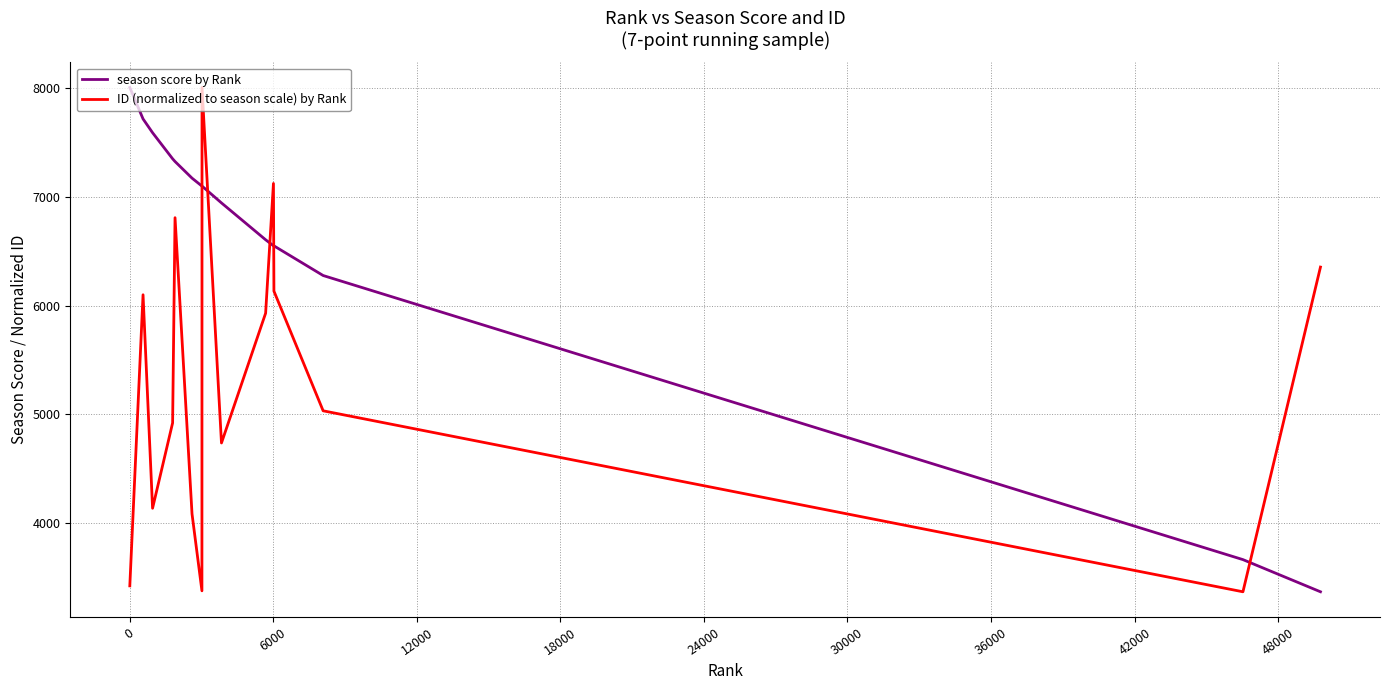

True or false: season score by Rank and ID (normalized to season scale) by Rank cross at least once.

True